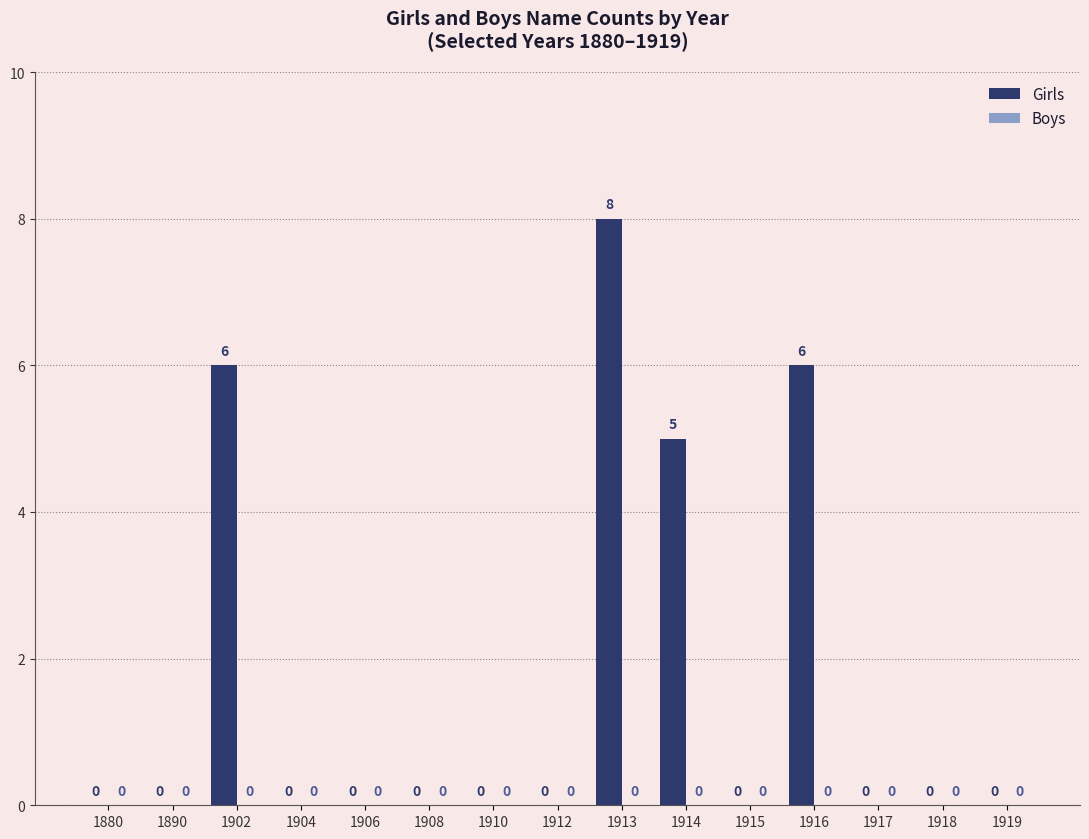

Are the bars horizontal?

No